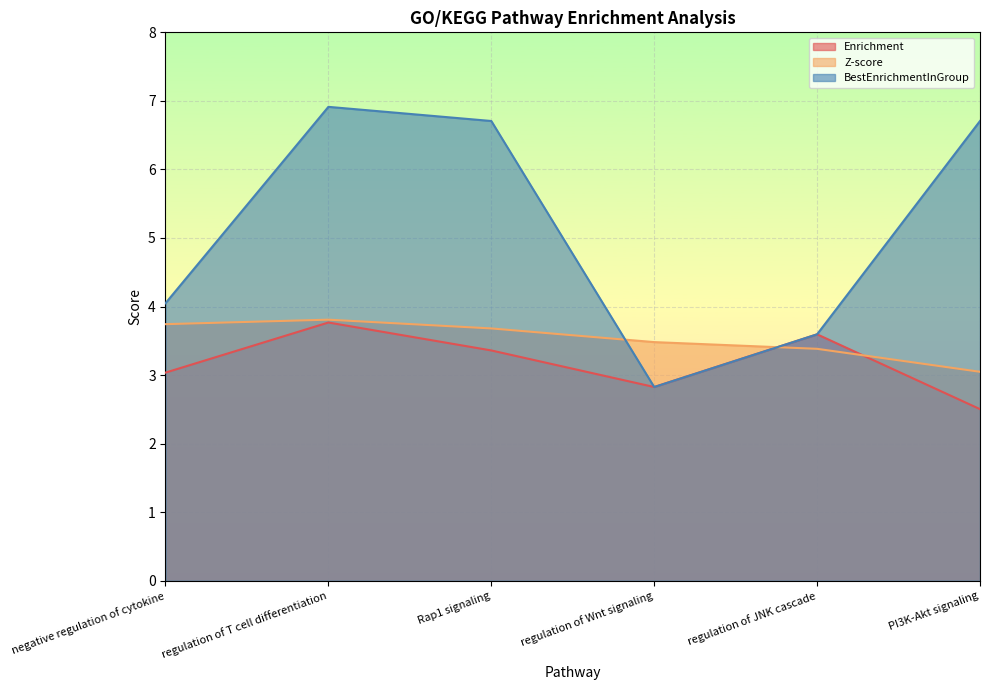

The BestEnrichmentInGroup series shows 0.7 at regulation of Wnt signaling. True or false?

False